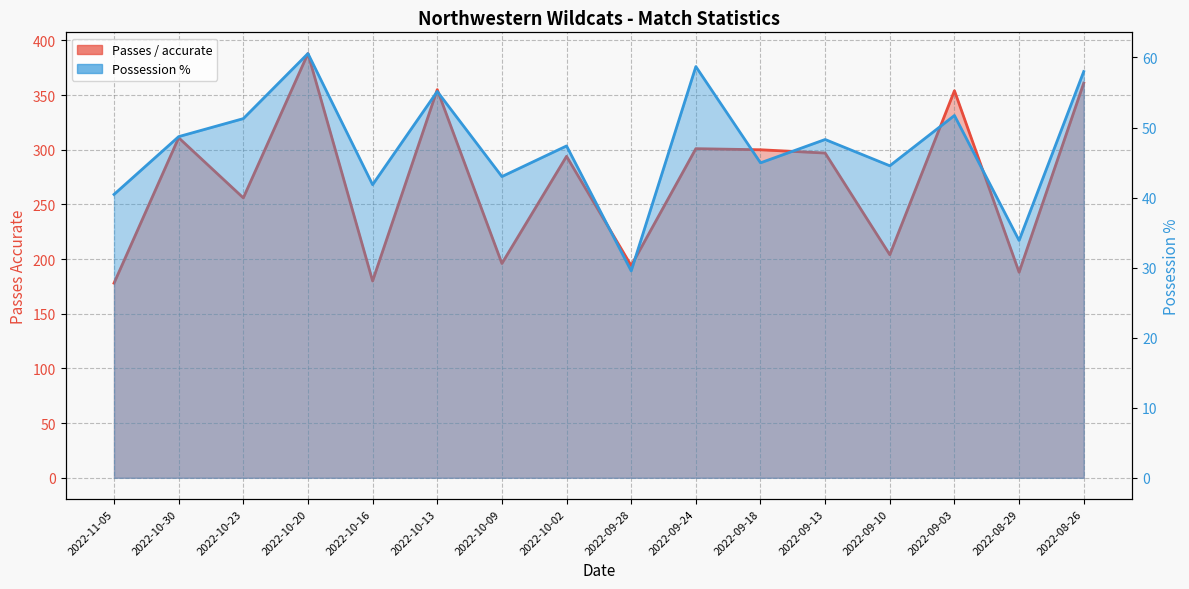

True or false: Passes / accurate and Possession % cross at least once.

False